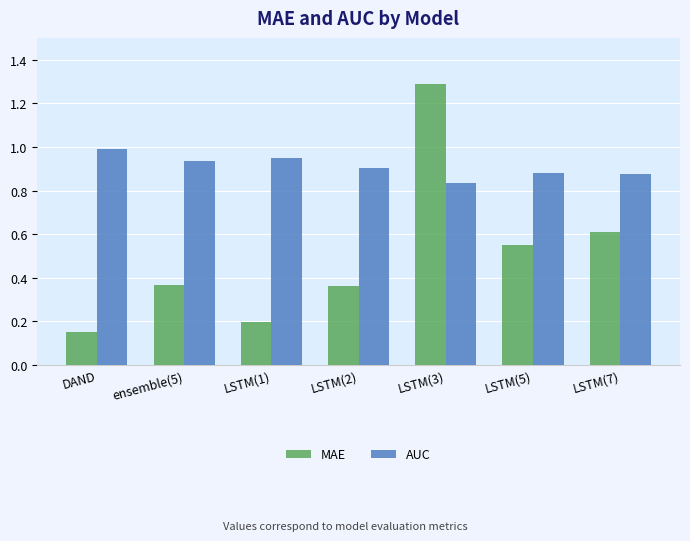

At which label does AUC reach its minimum?

LSTM(3)